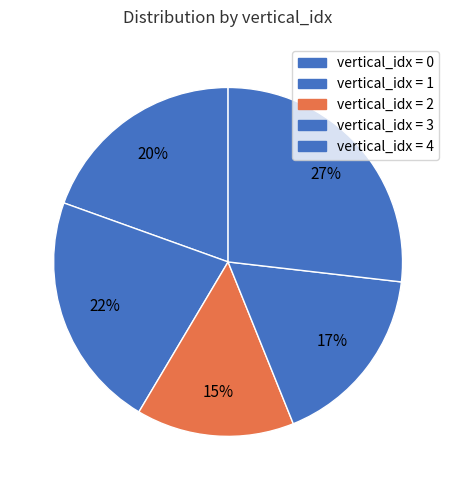

Count the number of slices in the pie.

5